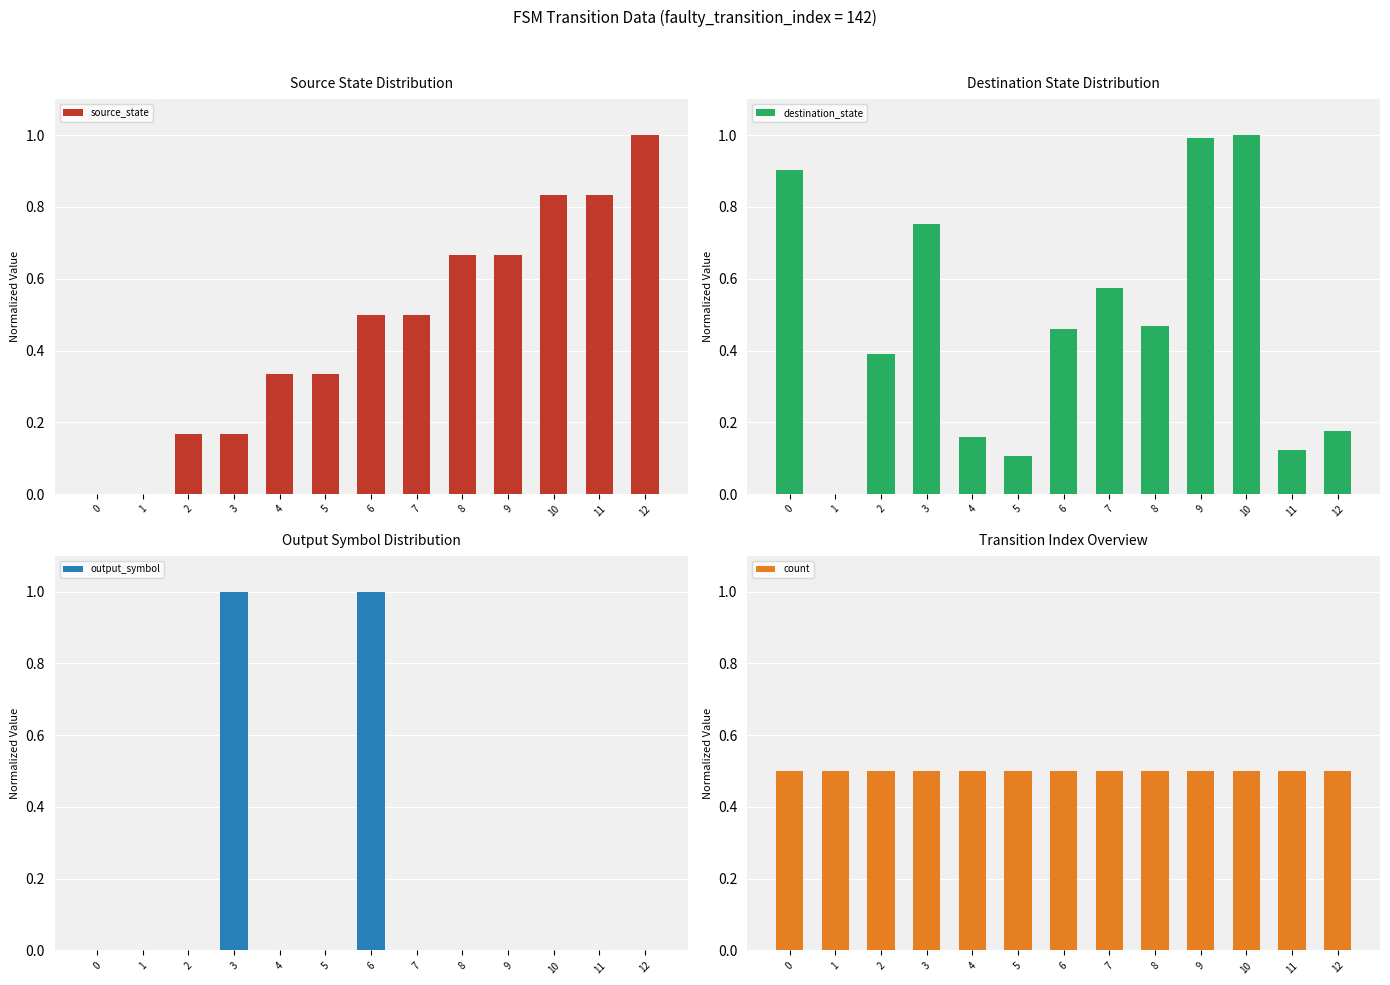

What is the spread (max minus min) of values at 10?

1.0